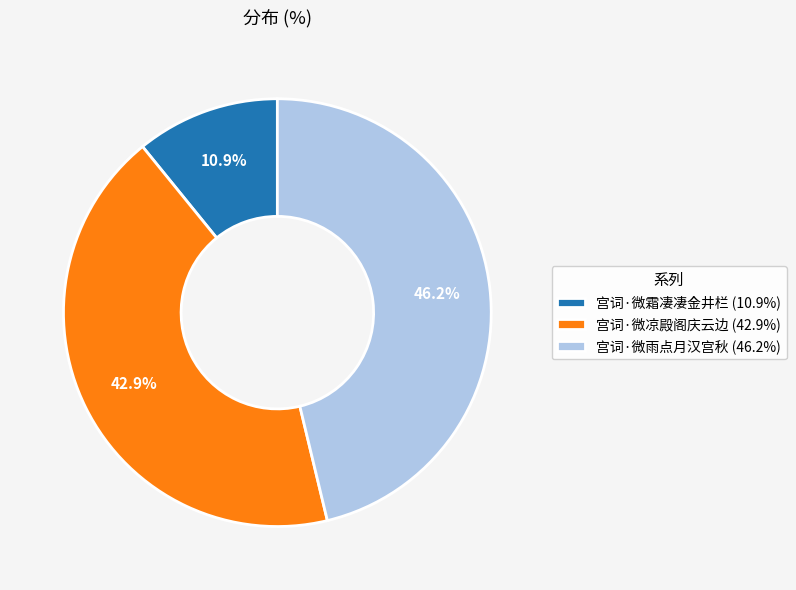

To the nearest percent, what portion does 宫词·微凉殿阁庆云边 represent?

43%